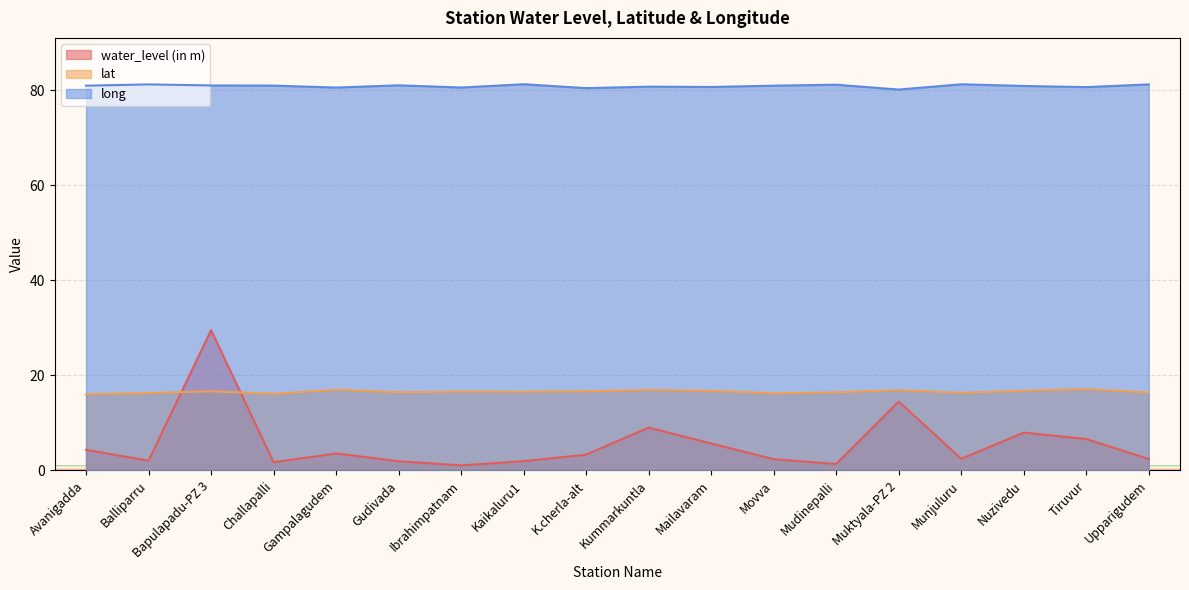

In water_level (in m), how many points are lower than both neighbors (excluding endpoints)?

5